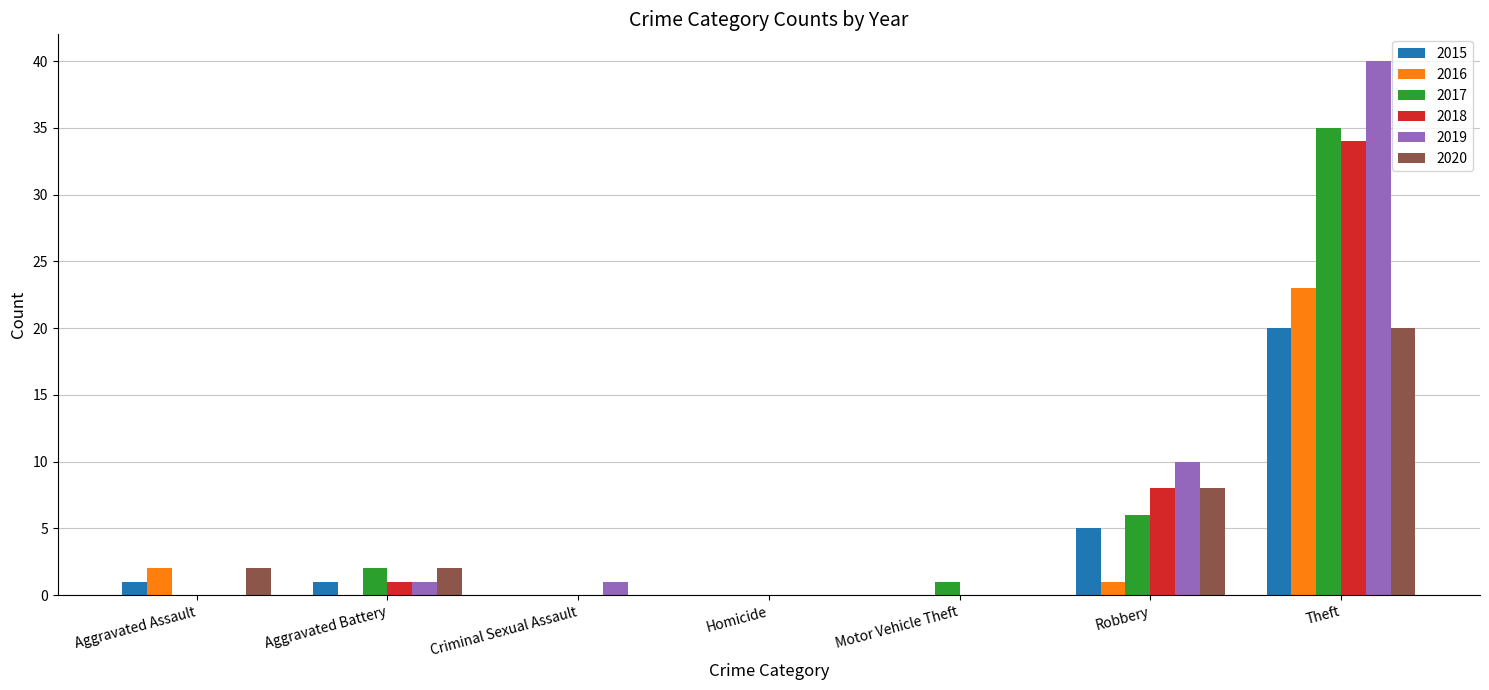

Reading right to left, extract all data points from this chart.

2015: Theft=20	Robbery=5	Motor Vehicle Theft=0	Homicide=0	Criminal Sexual Assault=0	Aggravated Battery=1	Aggravated Assault=1
2016: Theft=23	Robbery=1	Motor Vehicle Theft=0	Homicide=0	Criminal Sexual Assault=0	Aggravated Battery=0	Aggravated Assault=2
2017: Theft=35	Robbery=6	Motor Vehicle Theft=1	Homicide=0	Criminal Sexual Assault=0	Aggravated Battery=2	Aggravated Assault=0
2018: Theft=34	Robbery=8	Motor Vehicle Theft=0	Homicide=0	Criminal Sexual Assault=0	Aggravated Battery=1	Aggravated Assault=0
2019: Theft=40	Robbery=10	Motor Vehicle Theft=0	Homicide=0	Criminal Sexual Assault=1	Aggravated Battery=1	Aggravated Assault=0
2020: Theft=20	Robbery=8	Motor Vehicle Theft=0	Homicide=0	Criminal Sexual Assault=0	Aggravated Battery=2	Aggravated Assault=2